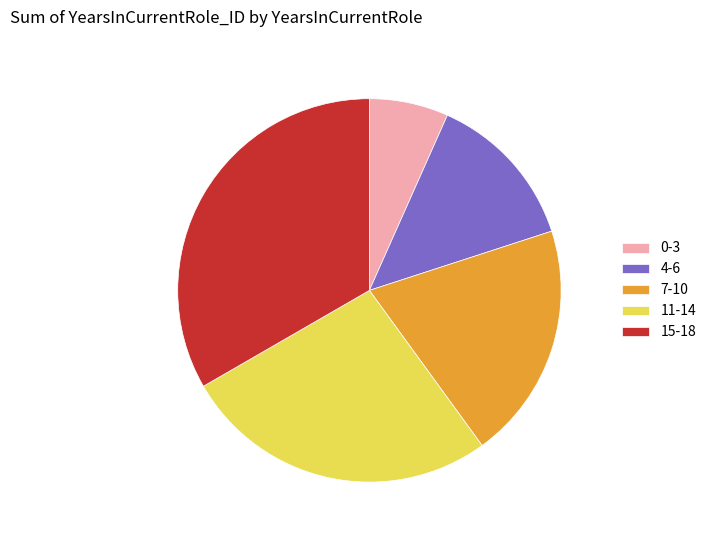

Rank the categories by value from lowest to highest.

0-3, 4-6, 7-10, 11-14, 15-18